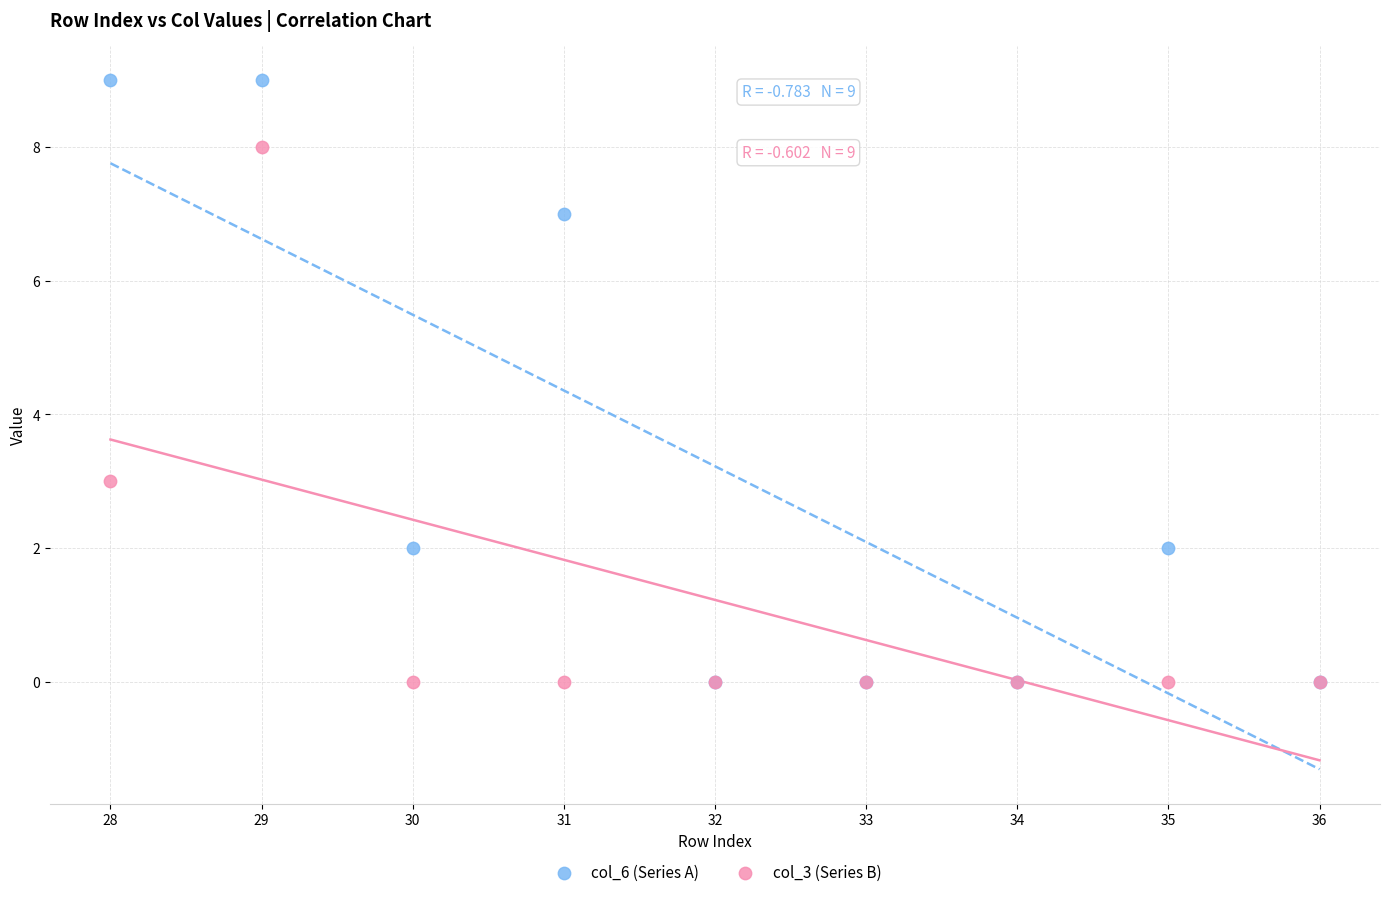

Across all series, what Y value is closest to 4?

3